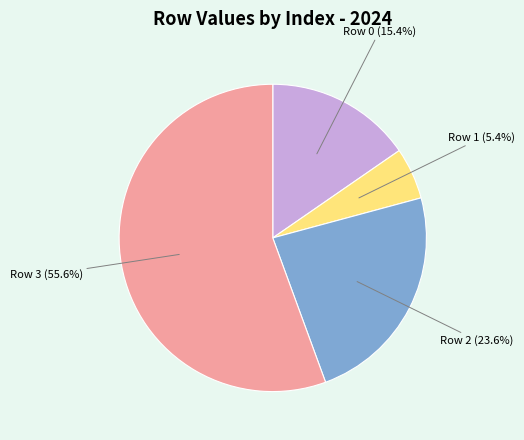

To the nearest percent, what is the average slice percentage?

25%